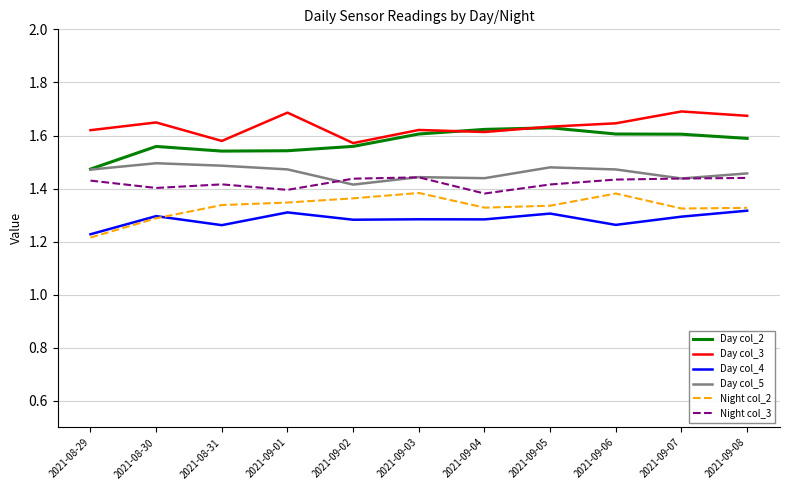

What is the spread (max minus min) of values at 2021-09-07?

0.4